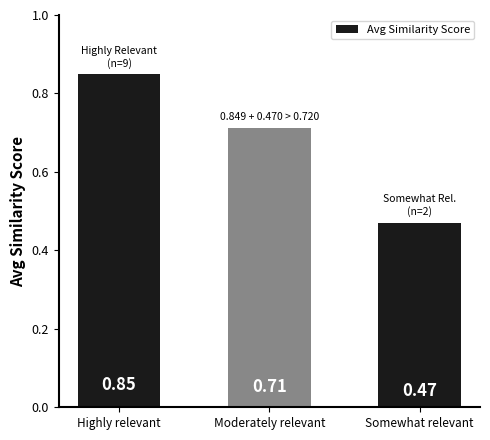

What position from the left is Moderately relevant?

2